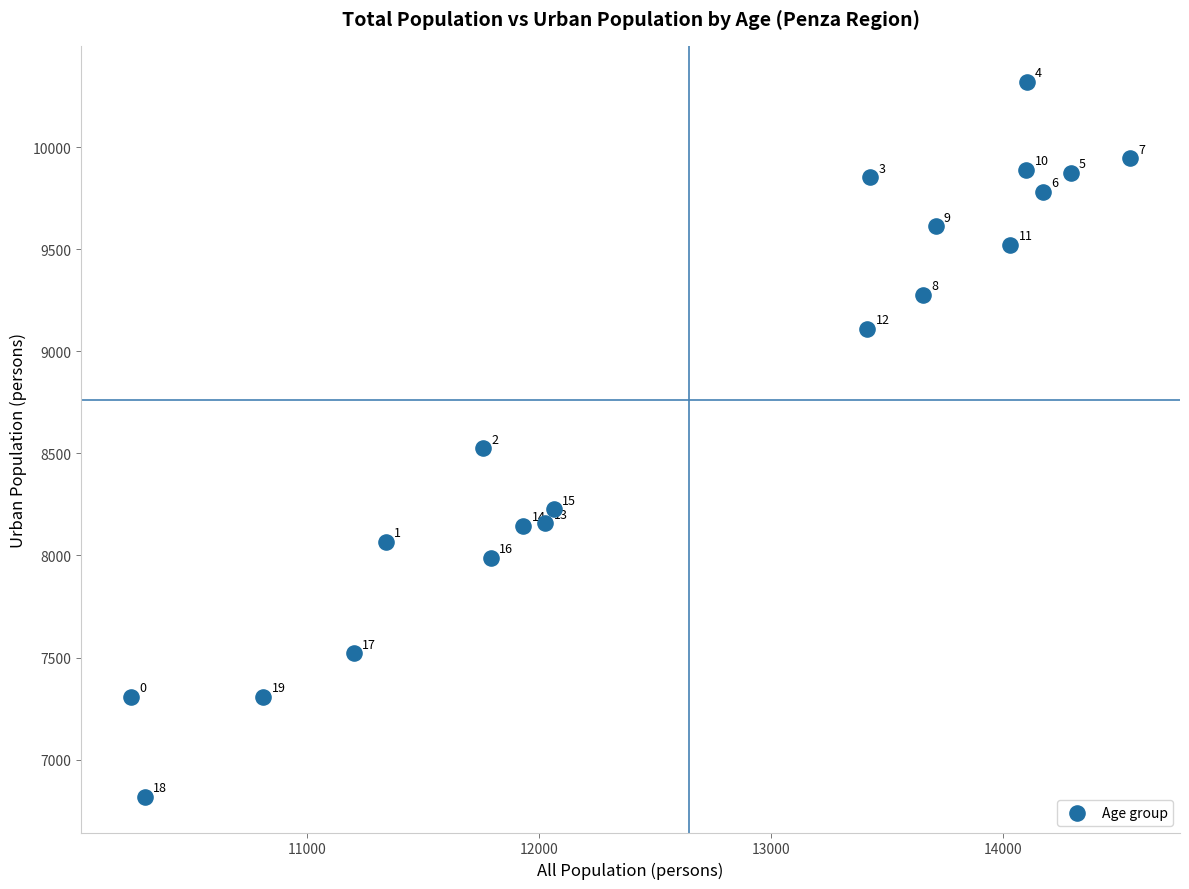

What is the range of X values (max minus min)?

4308